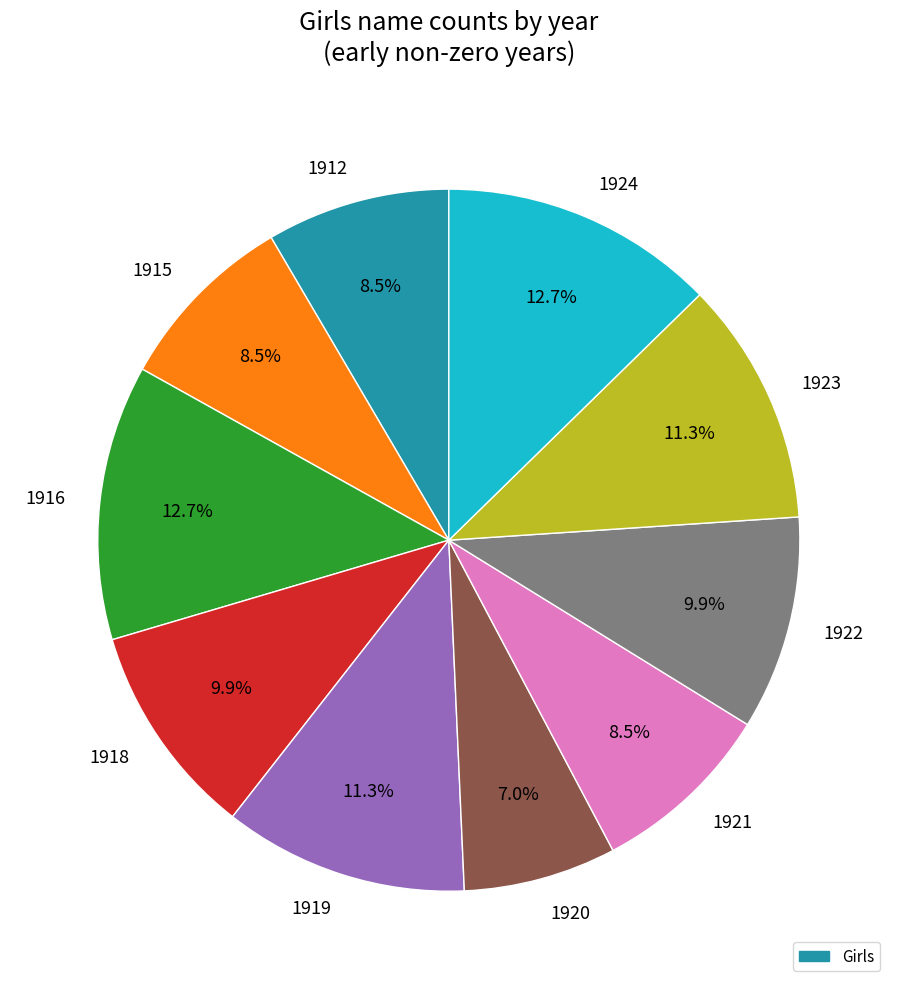

What is the smallest slice in the pie chart?

1920